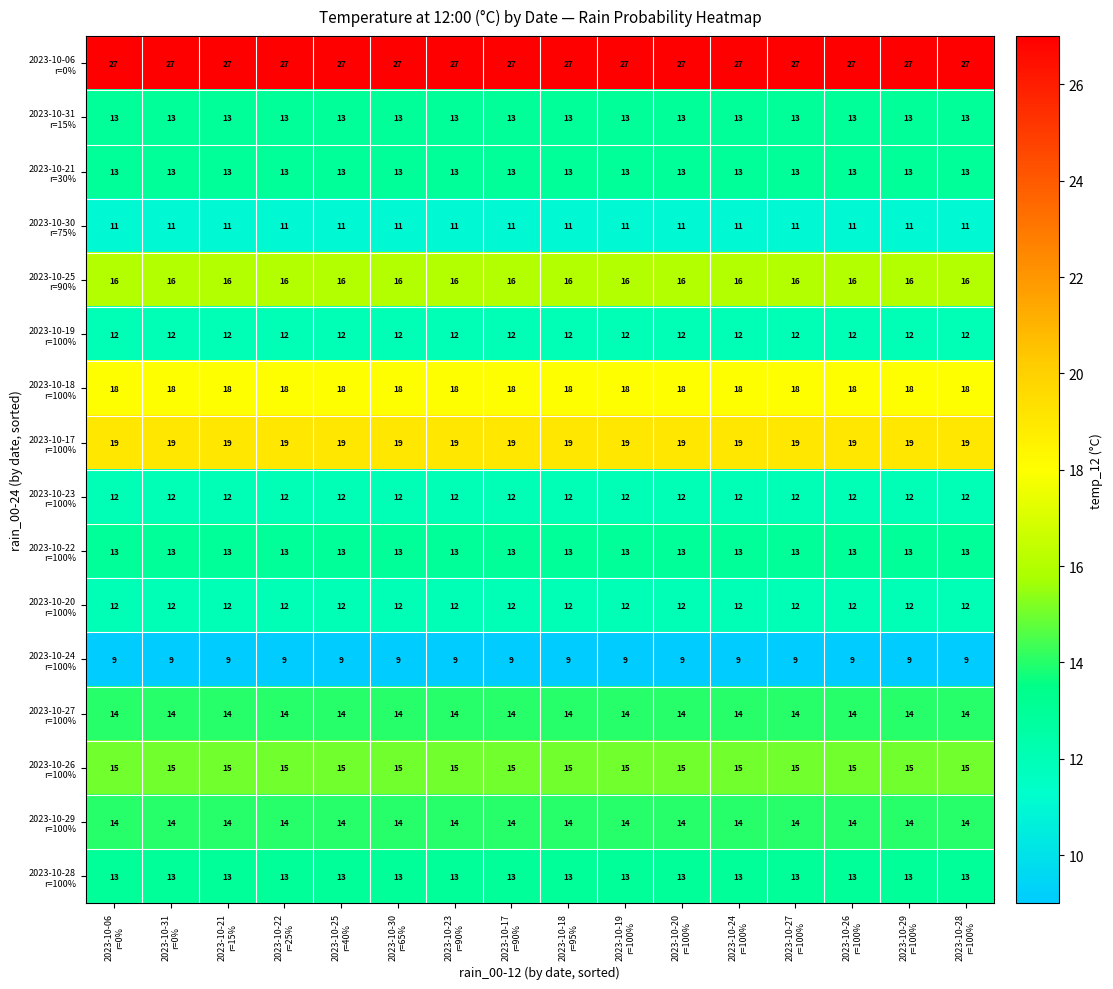

What is the minimum value shown in the chart?

9